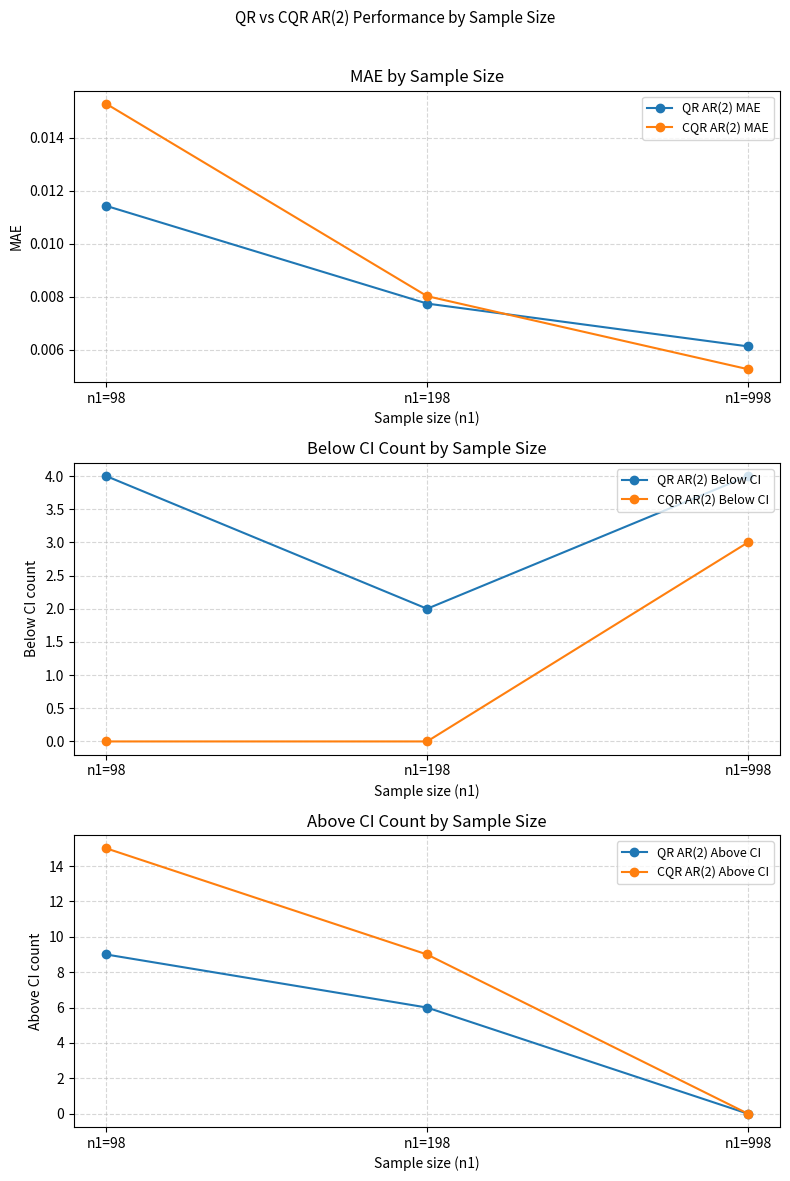

The value of CQR AR(2) Below CI at n1=998 is 3.0. True or false?

True